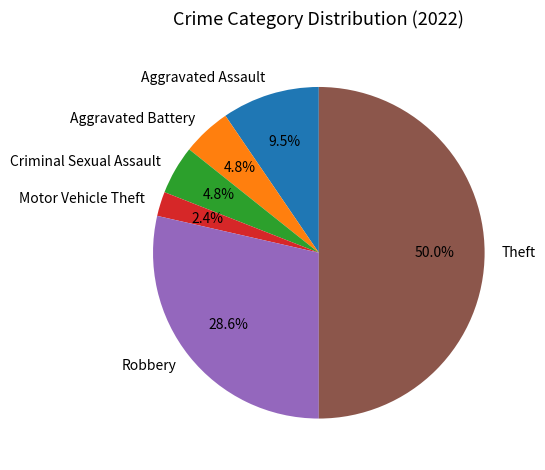

Which has a higher value, Robbery or Criminal Sexual Assault?

Robbery